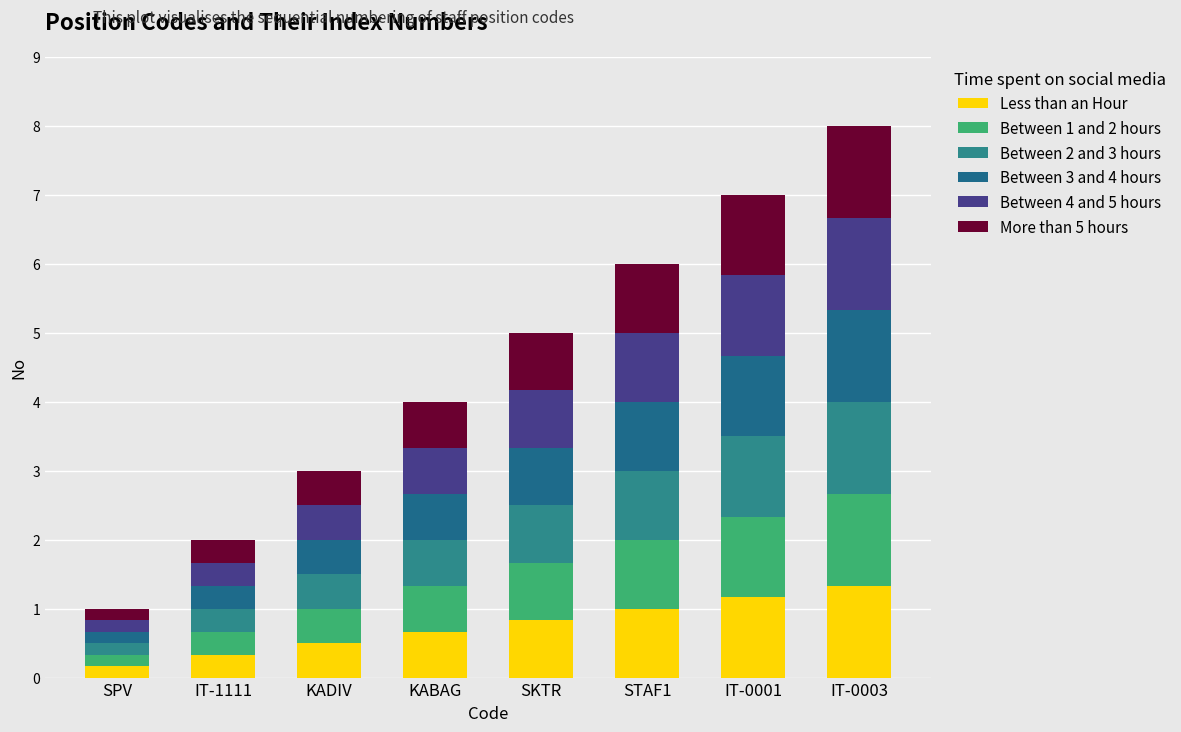

Count the number of categories in the chart.

8